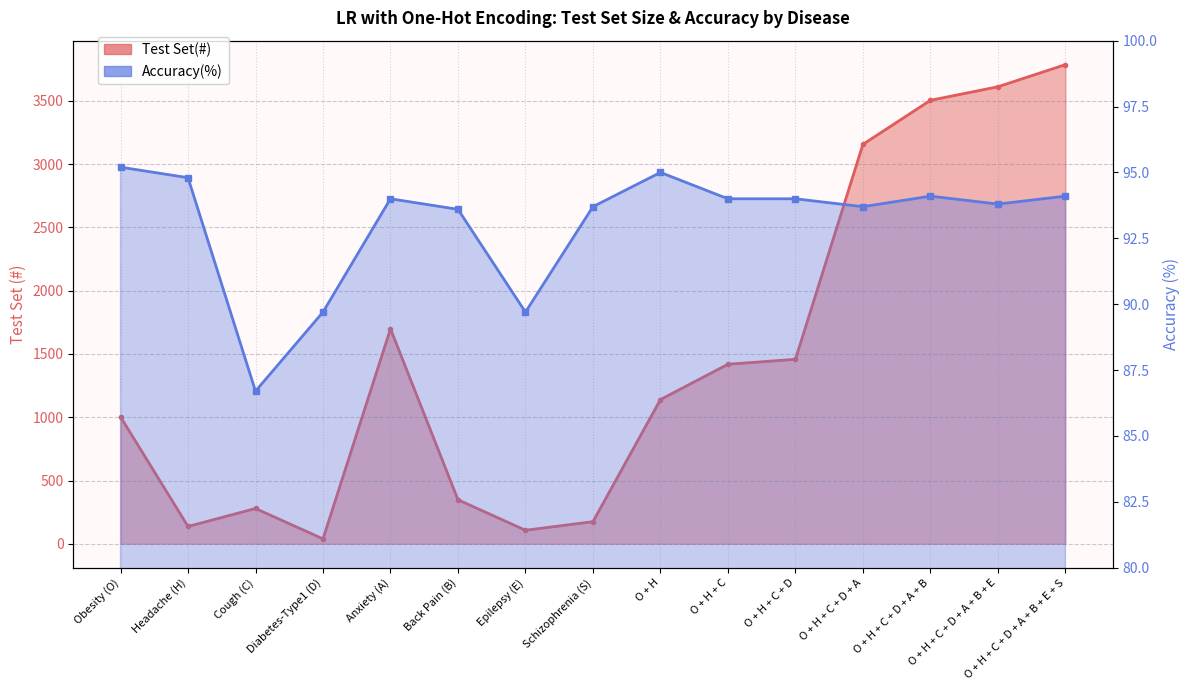

How many values in the Test Set(#) series exceed 1140?

7